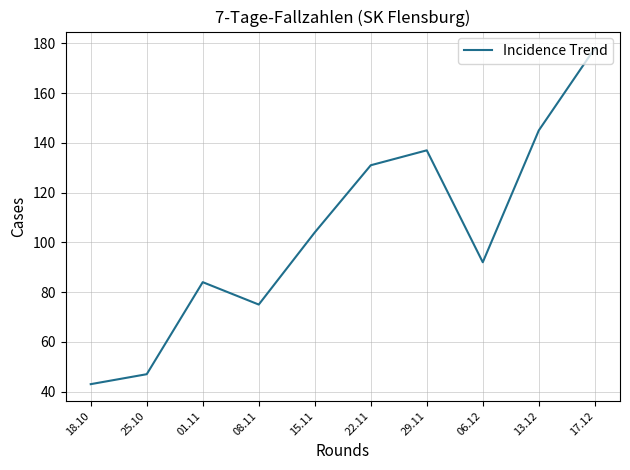

Reading left to right, transcribe all the data shown in this chart.

43	47	84	75	104	131	137	92	145	178